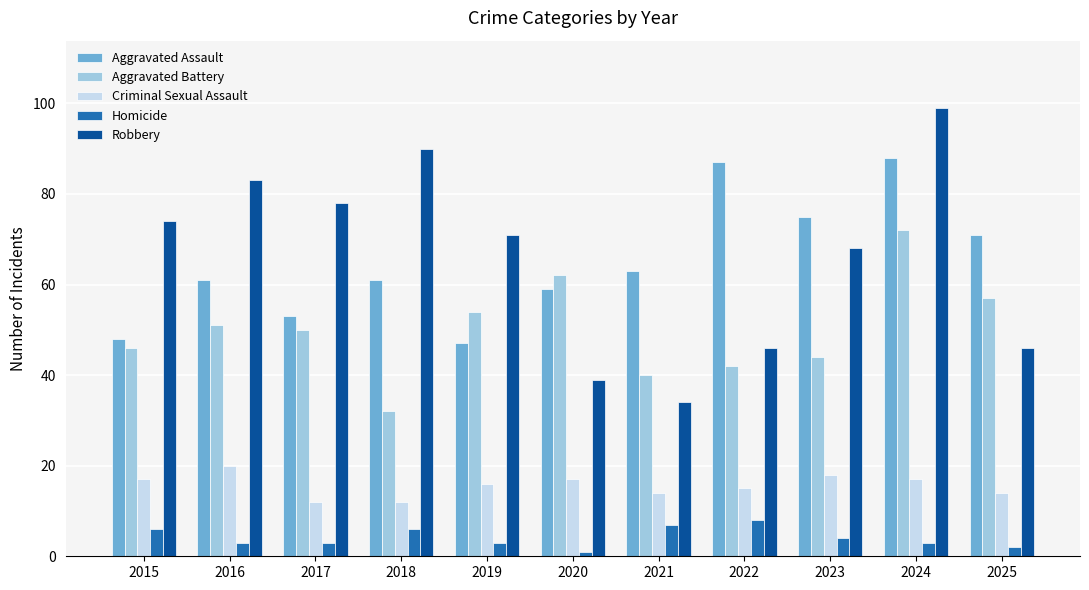

The value of Aggravated Assault at 2018 is 17. True or false?

False